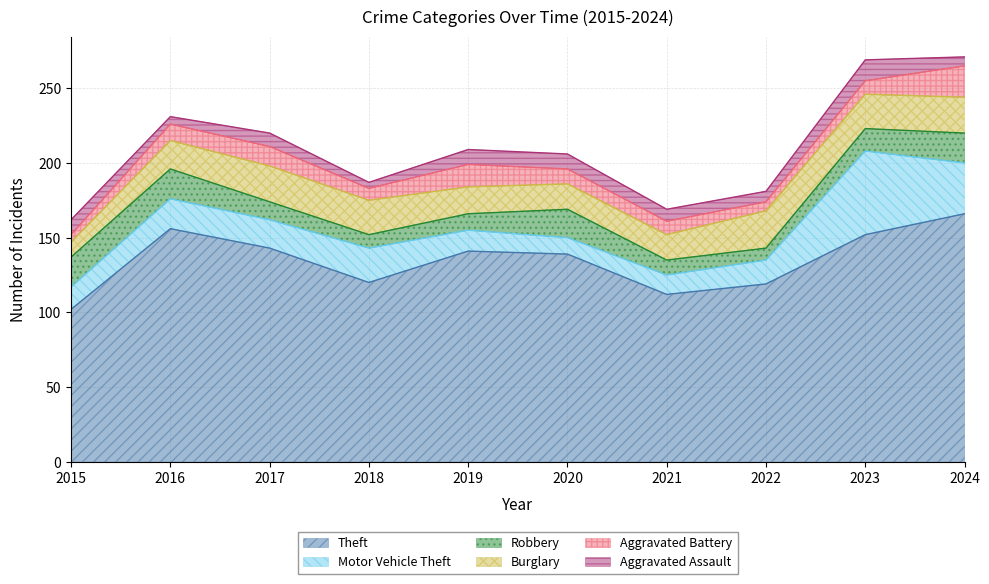

Rank the series by their maximum value, from highest to lowest.

Theft, Motor Vehicle Theft, Burglary, Aggravated Battery, Robbery, Aggravated Assault